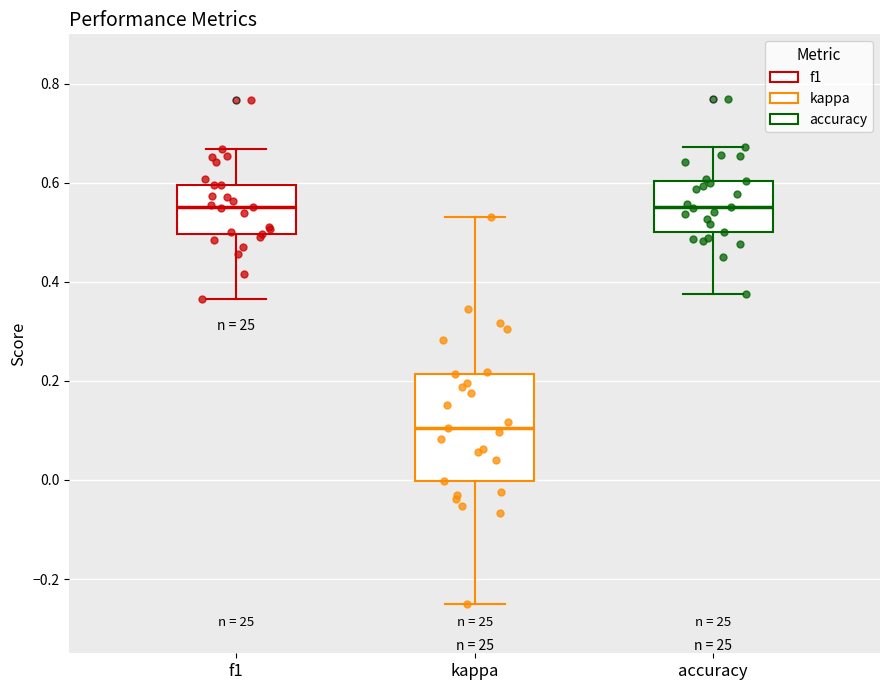

Which box is the tallest, from its lower edge to its upper edge?

kappa